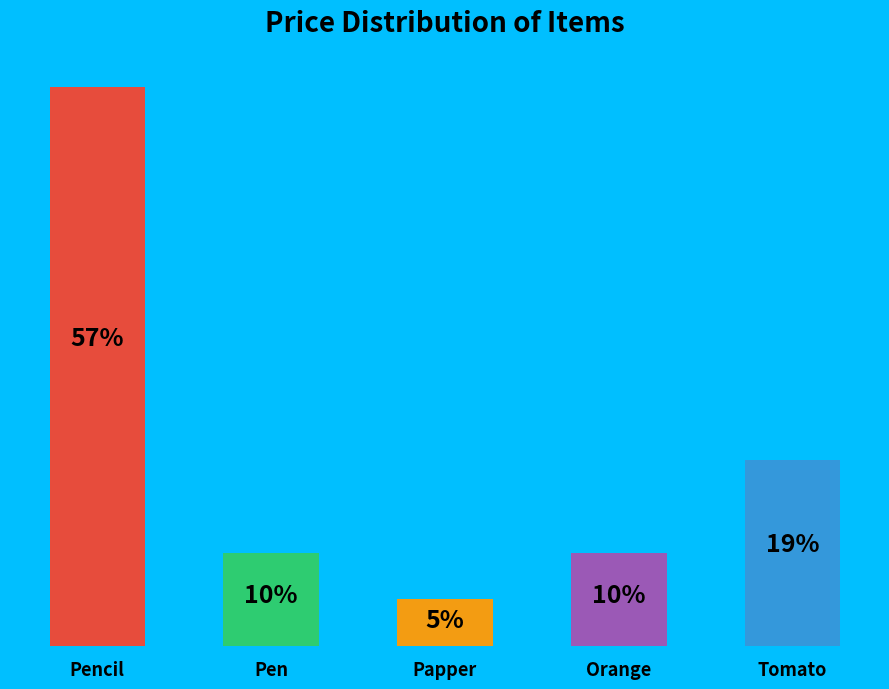

Are the bars horizontal?

No